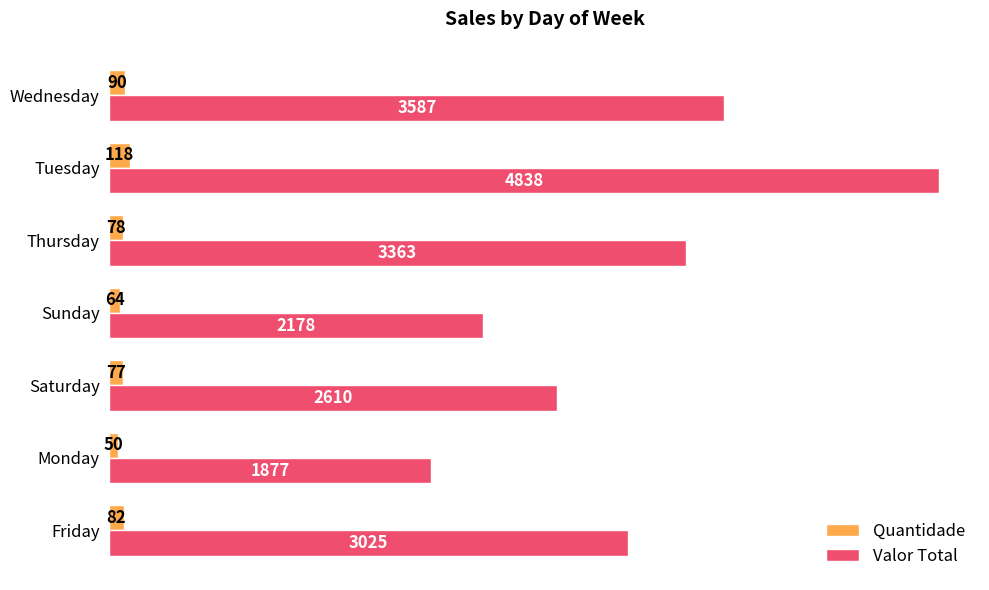

List the series in order of their peak value, highest first.

Valor Total, Quantidade